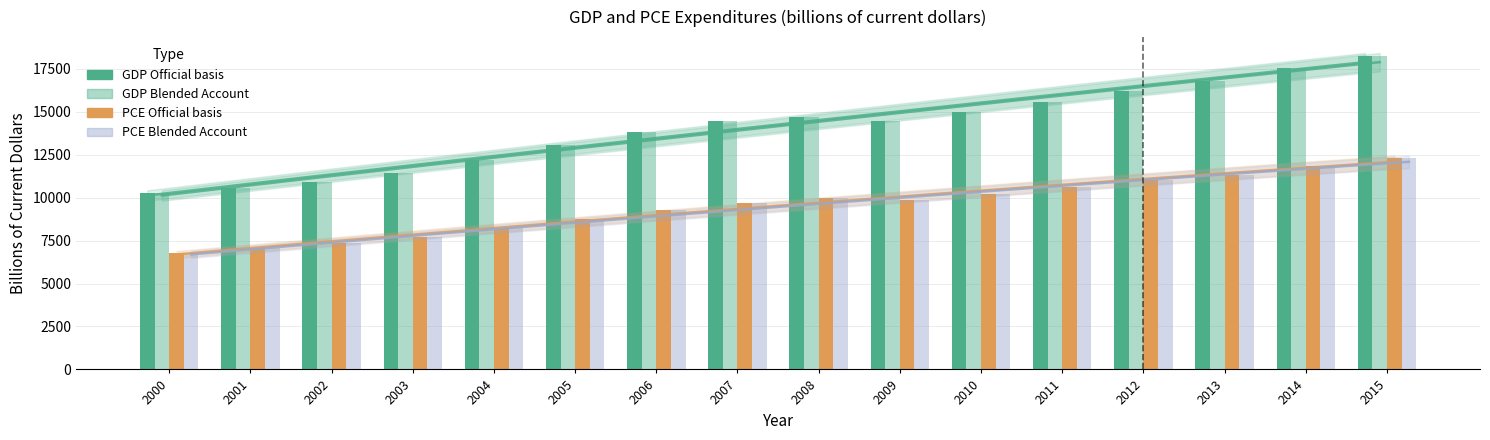

What is the difference between the highest and lowest values at 2001?

3516.3